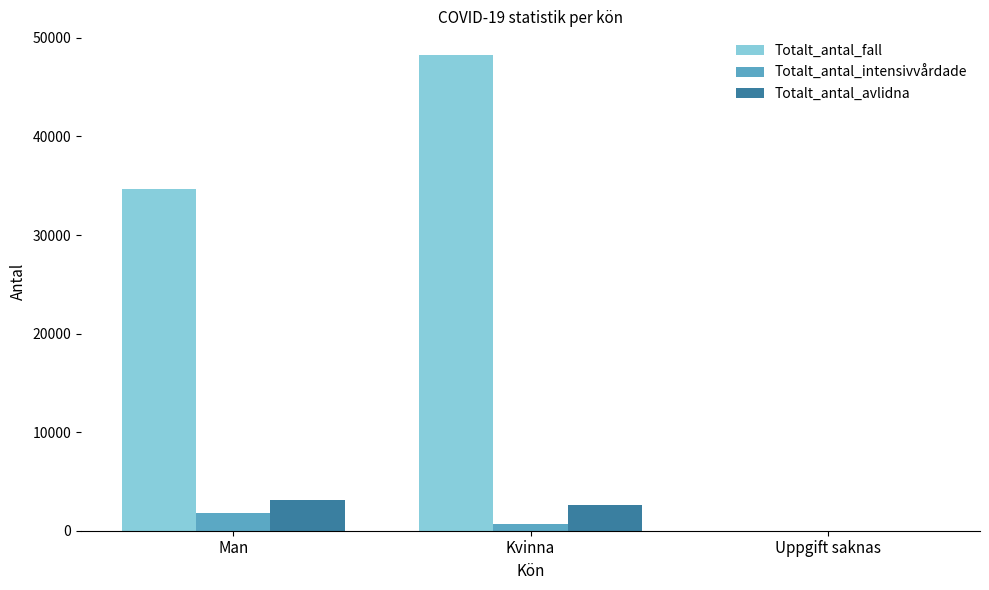

Between Man and Uppgift saknas, which series saw the biggest shift?

Totalt_antal_fall